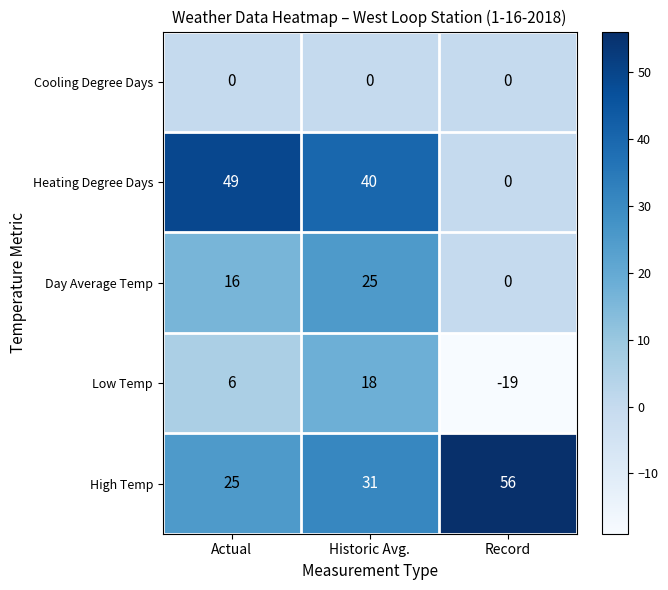

Rank the series by their maximum value, from lowest to highest.

Cooling Degree Days, Low Temp, Day Average Temp, Heating Degree Days, High Temp